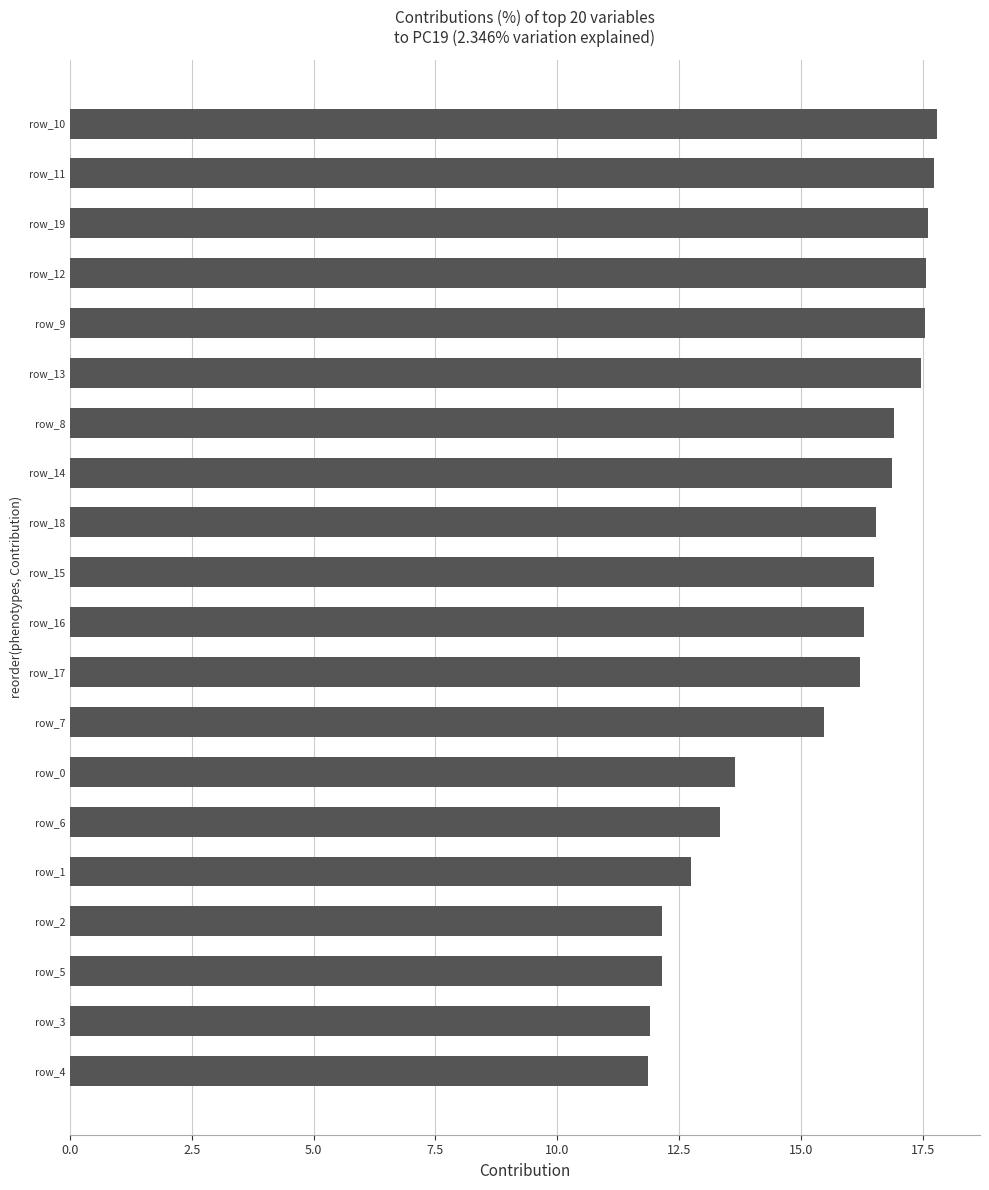

Approximately how many times larger is the value at row_13 compared to row_7?

1.1